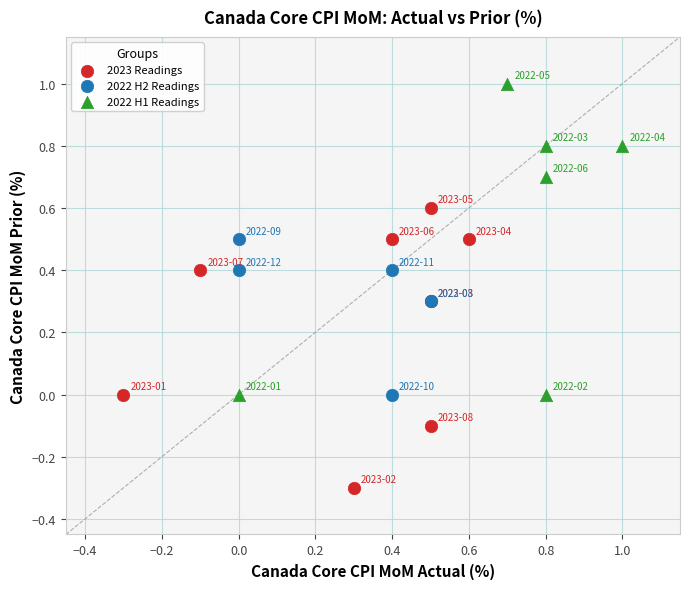

Which series has the largest Y range (max minus min)?

2022 H1 Readings